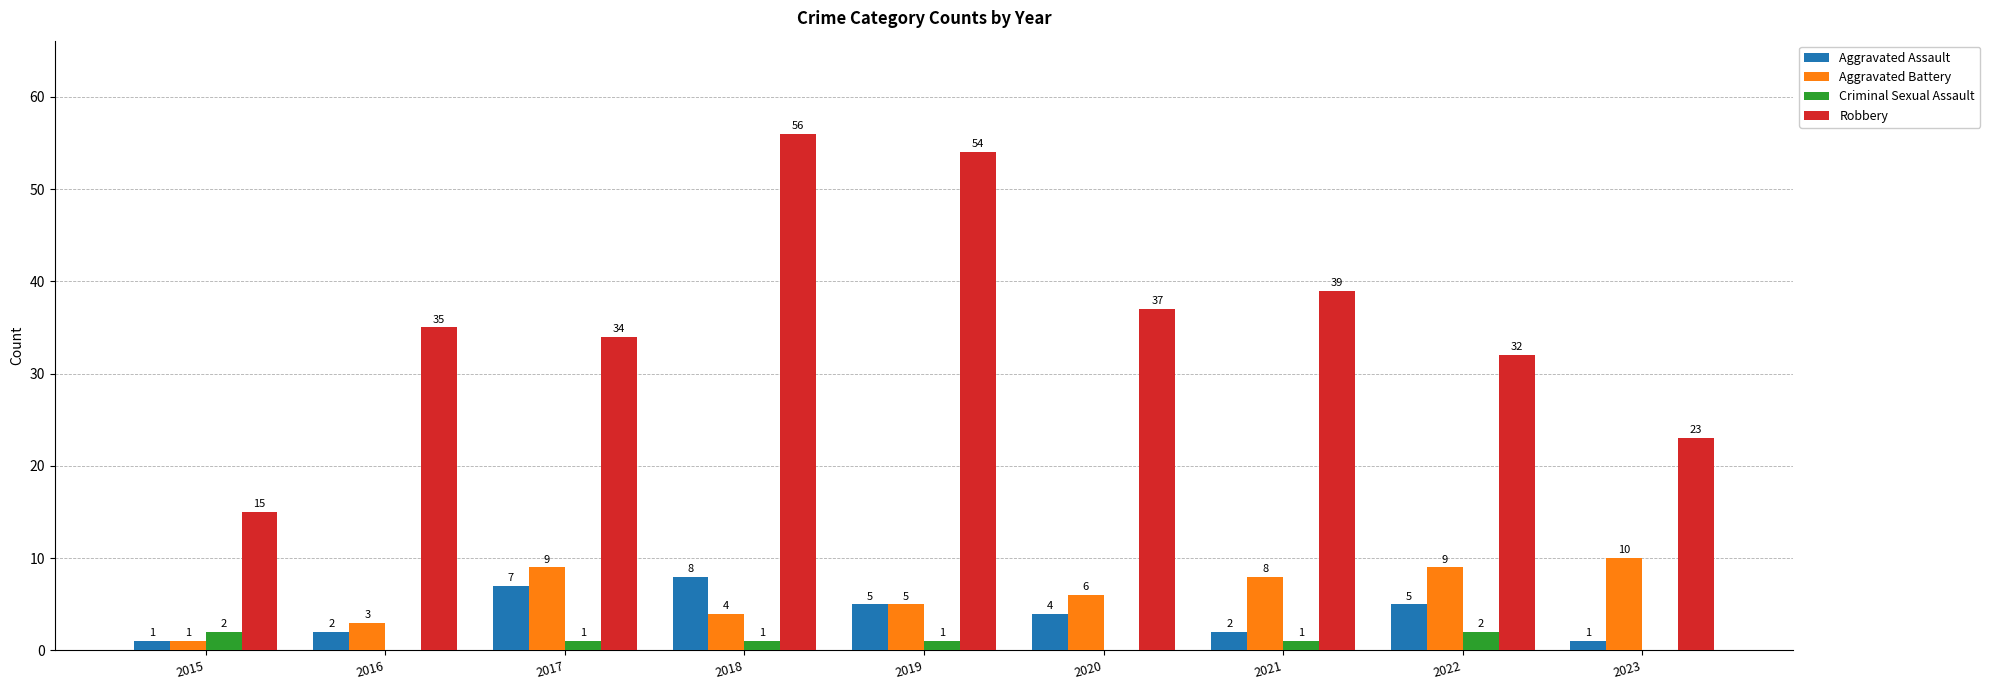

How many series are shown in this chart?

4